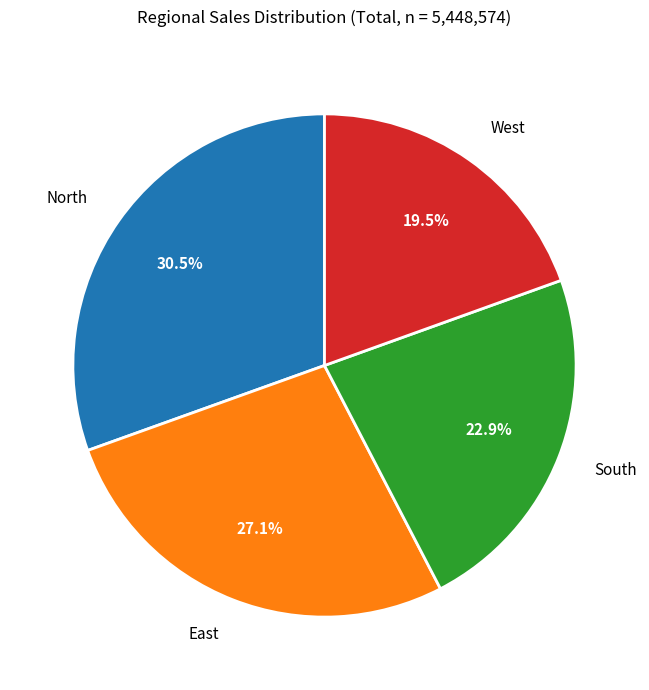

What is the total percentage of West and East?

46.6%